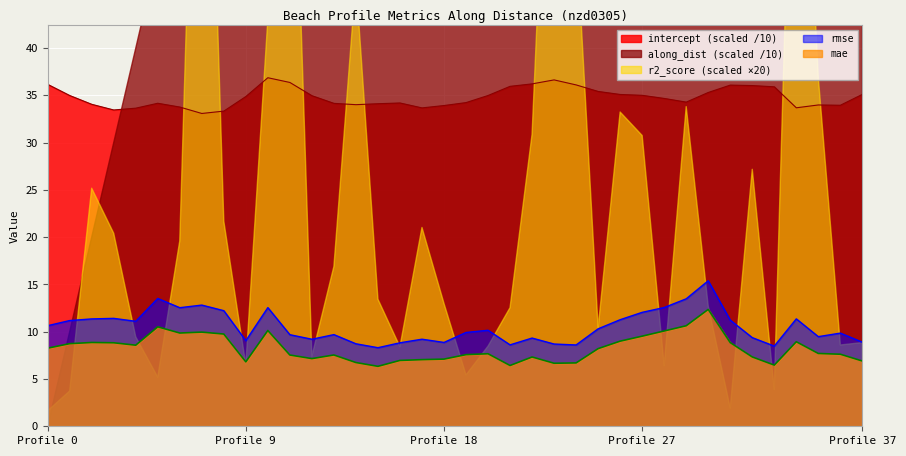

True or false: intercept_scaled and mae intersect in this chart.

False